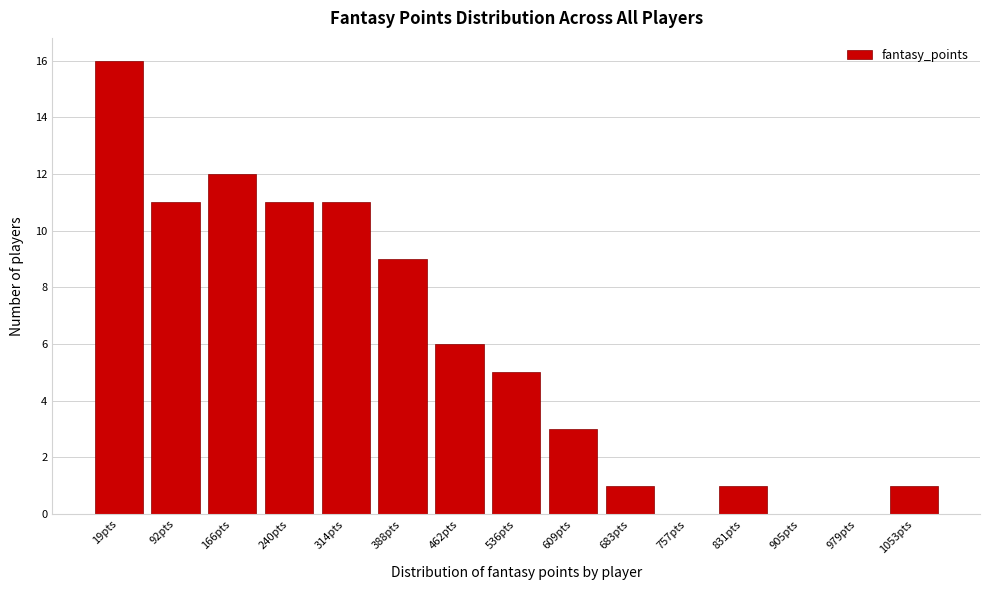

Reading left to right, transcribe all the data shown in this chart.

19pts=16	92pts=11	166pts=12	240pts=11	314pts=11	388pts=9	462pts=6	536pts=5	609pts=3	683pts=1	757pts=0	831pts=1	905pts=0	979pts=0	1053pts=1